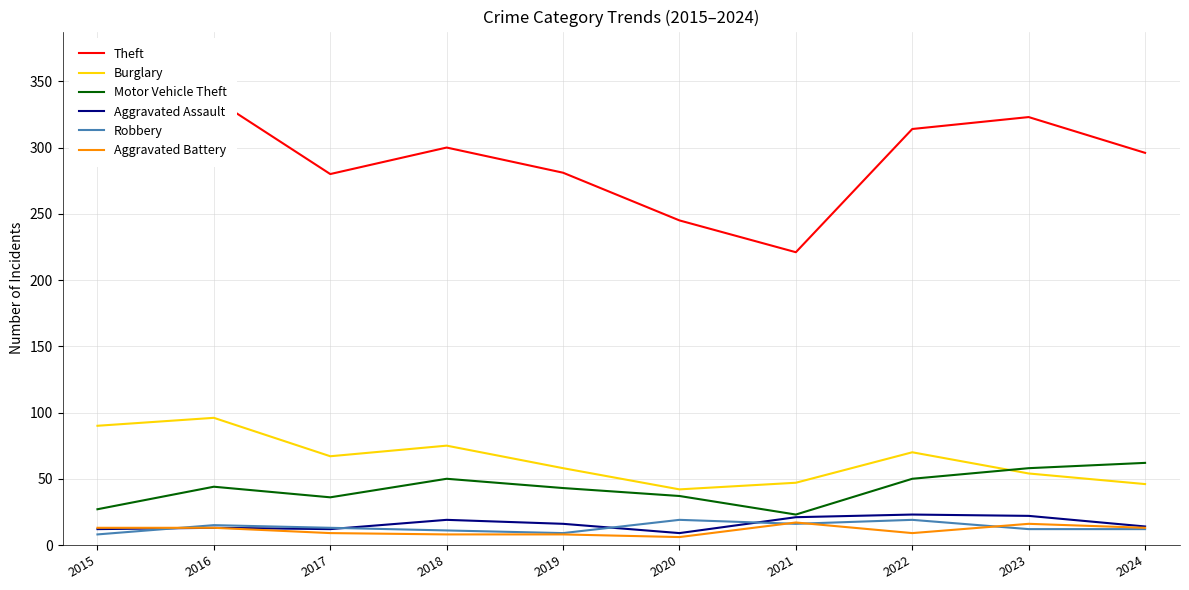

Rank the series at 2021 from highest to lowest value.

Theft, Burglary, Motor Vehicle Theft, Aggravated Assault, Aggravated Battery, Robbery